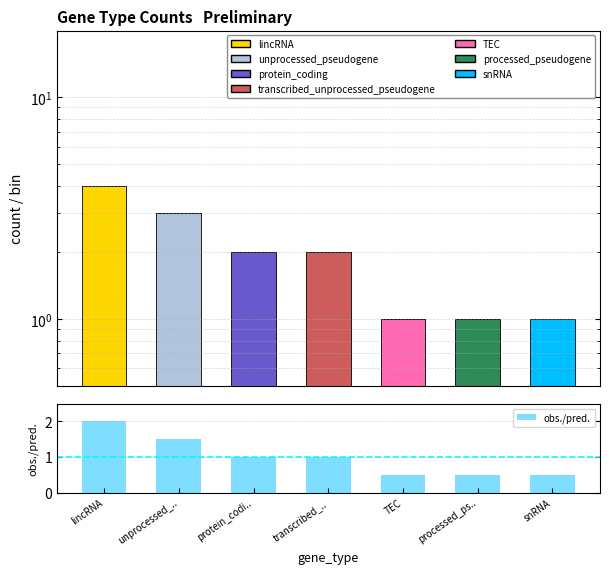

True or false: the data shows 2.1 at unprocessed_...

False